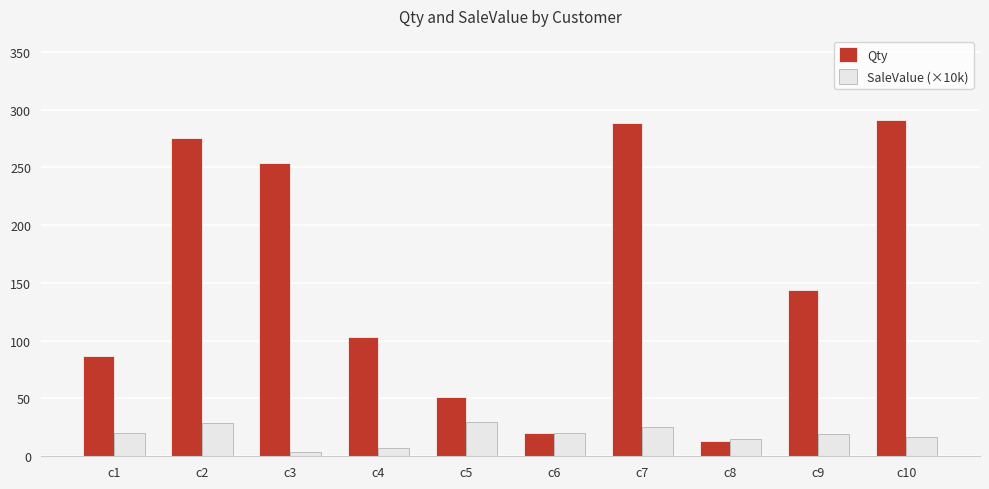

List the series in order of their peak value, highest first.

Qty, SaleValue (×10k)